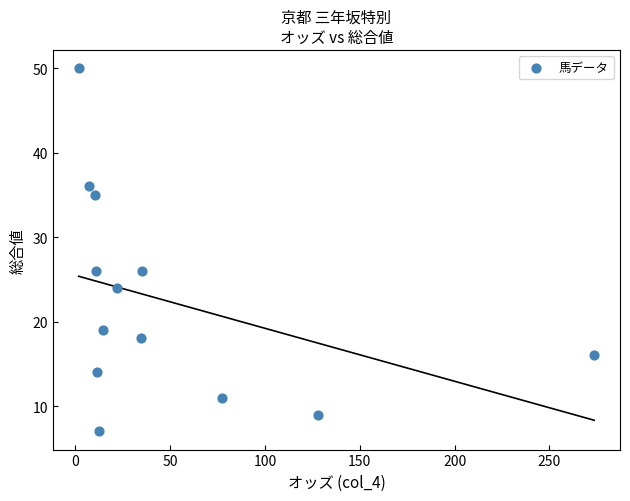

What is the range of Y values (max minus min)?

43